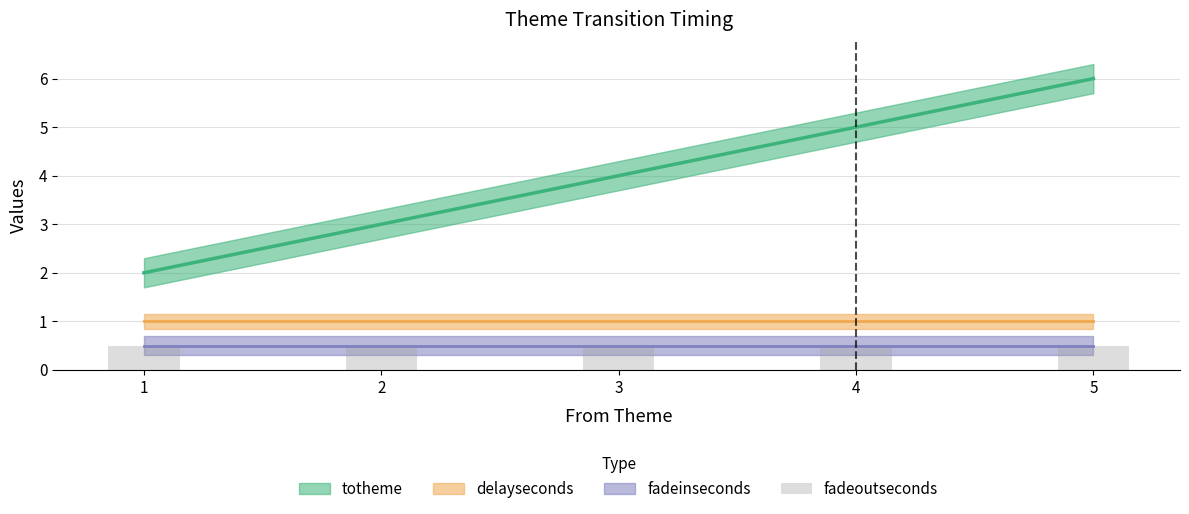

Reading right to left, extract all data points from this chart.

totheme: 5=6.0	4=5.0	3=4.0	2=3.0	1=2.0
fadeoutseconds: 5=0.5	4=0.5	3=0.5	2=0.5	1=0.5
delayseconds: 5=1.0	4=1.0	3=1.0	2=1.0	1=1.0
fadeinseconds: 5=0.5	4=0.5	3=0.5	2=0.5	1=0.5